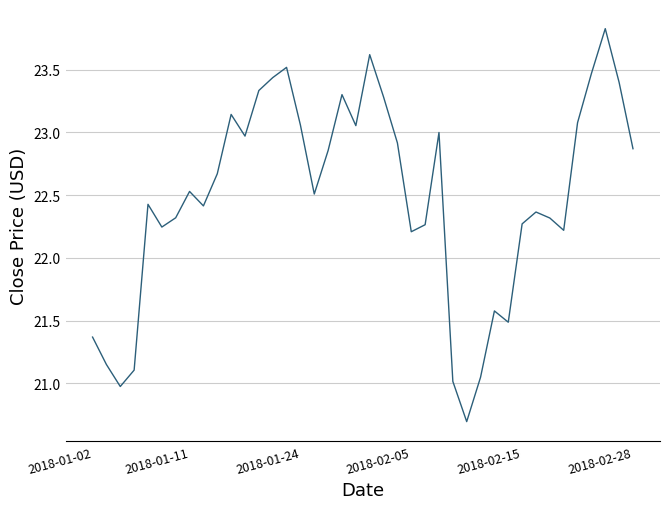

What is the difference between the maximum and minimum values?

3.1